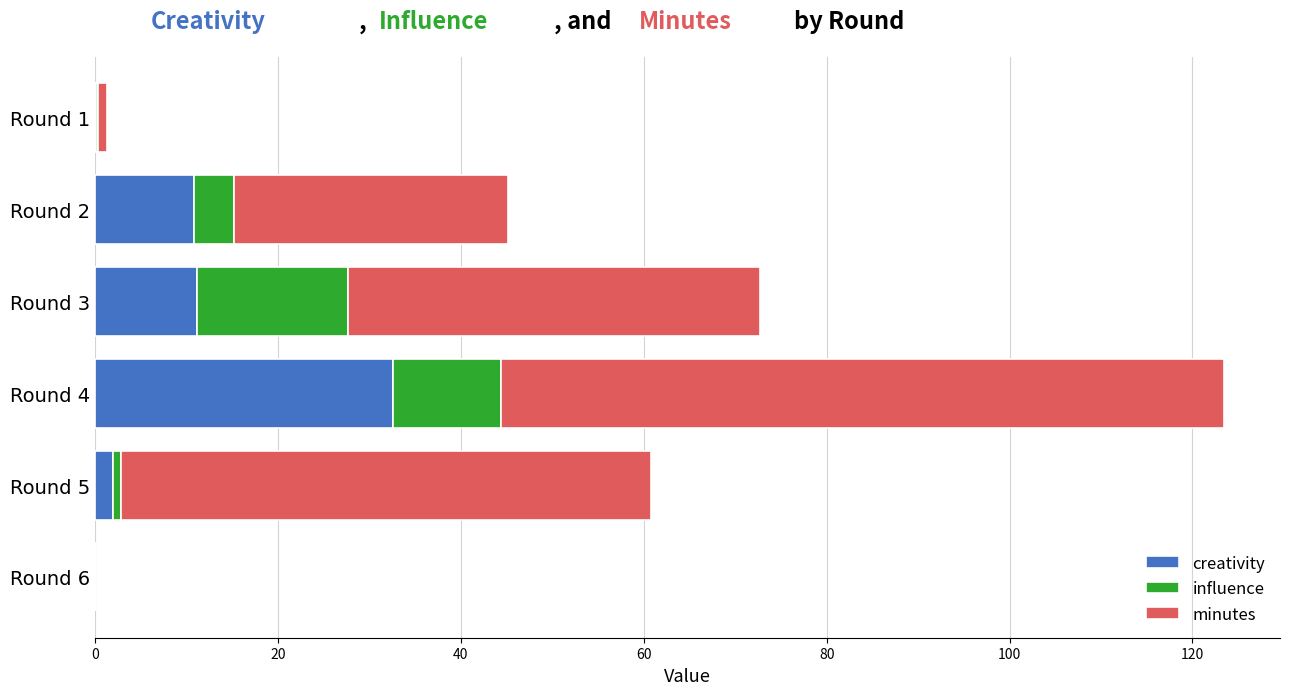

What is the total value across all series at Round 4?

123.4